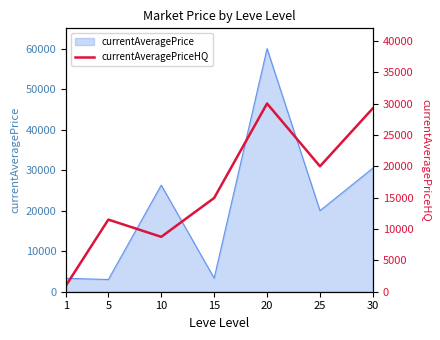

Rank the categories by value from lowest to highest.

1, 10, 5, 15, 25, 30, 20